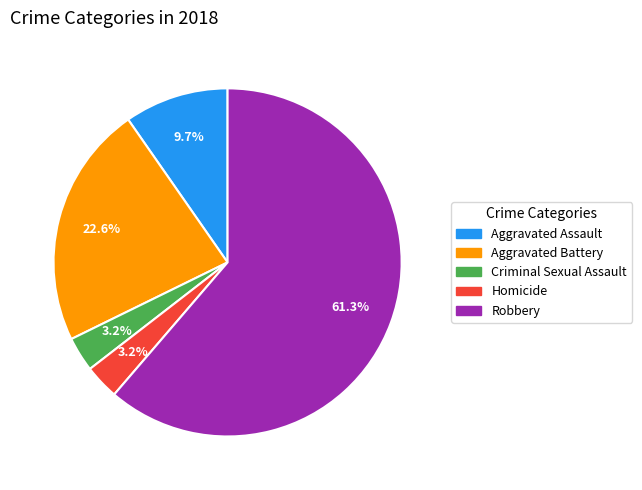

What portion of the pie excludes Criminal Sexual Assault?

96.8%